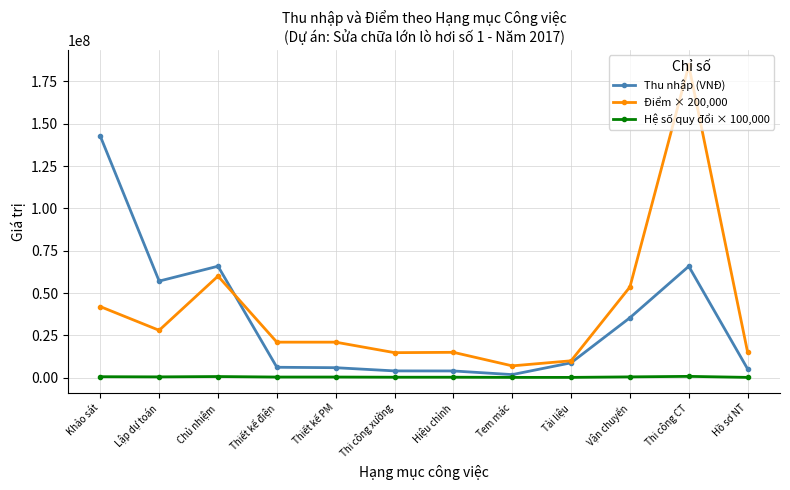

Where is the first local maximum for Điểm × 200,000?

Chủ nhiệm